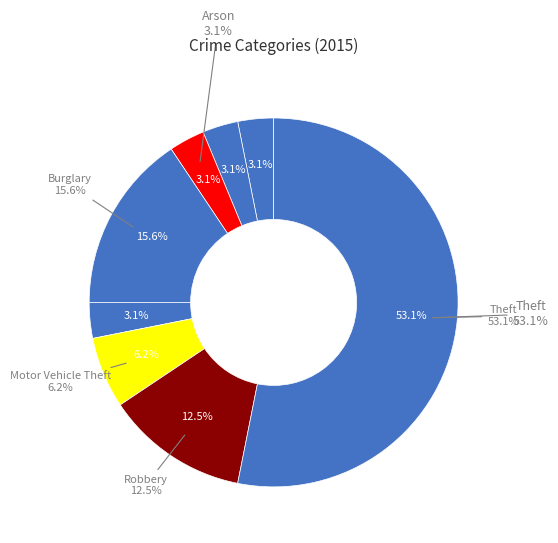

The Robbery slice represents 23% of the pie. True or false?

False